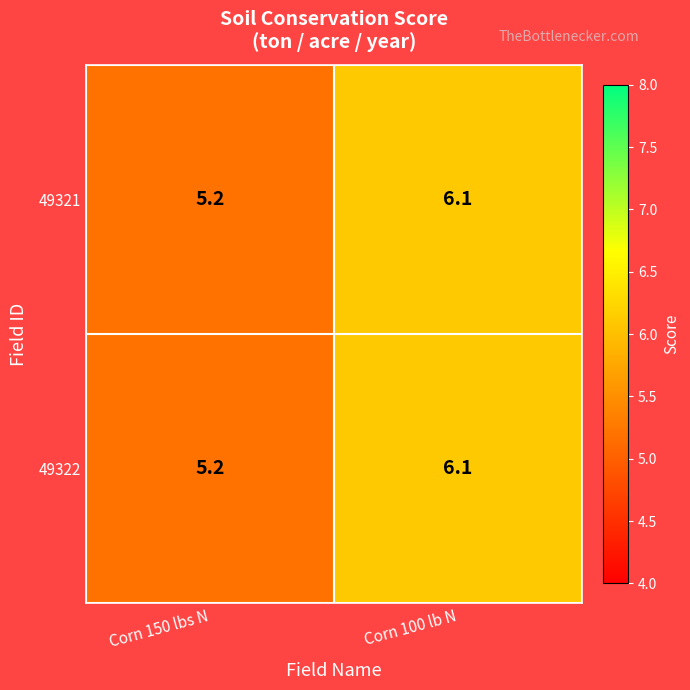

What is the approximate value of 49322 at Corn 100 lb N?

6.1